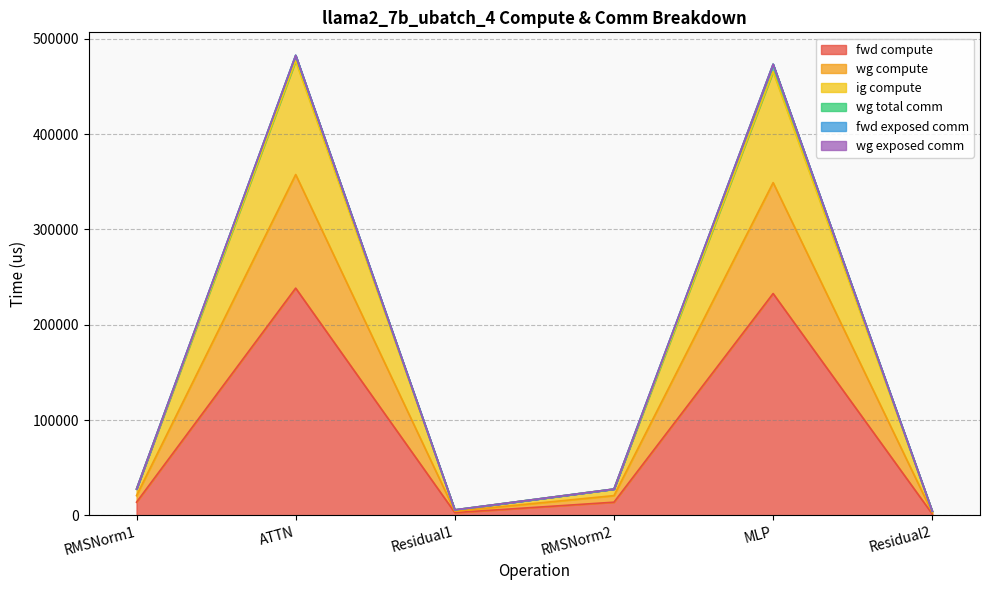

Does the chart have visible grid lines?

Yes